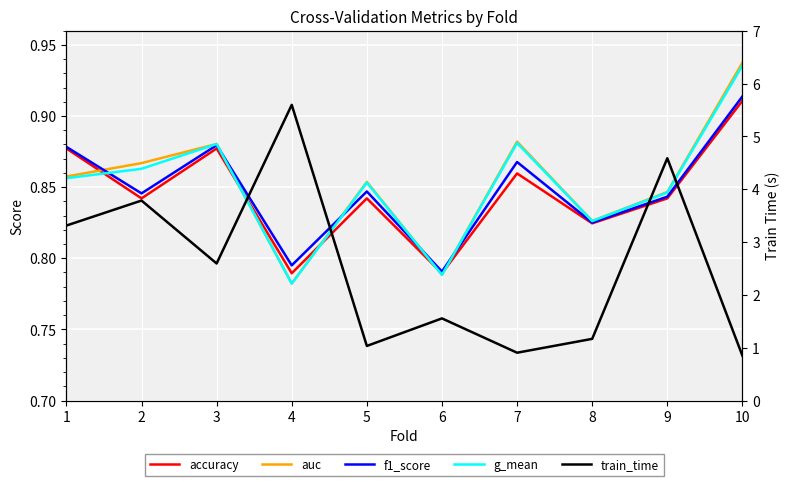

At 4, list the series in order from largest to smallest.

train_time, f1_score, accuracy, auc, g_mean